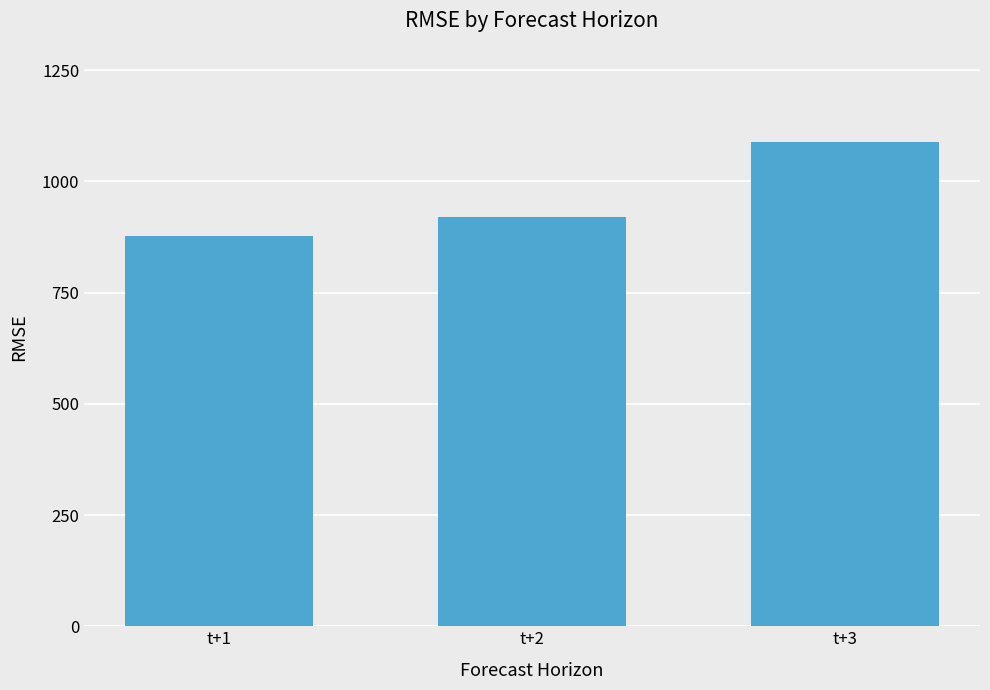

Reading left to right, extract all data points from this chart.

876.1	920.1	1088.6